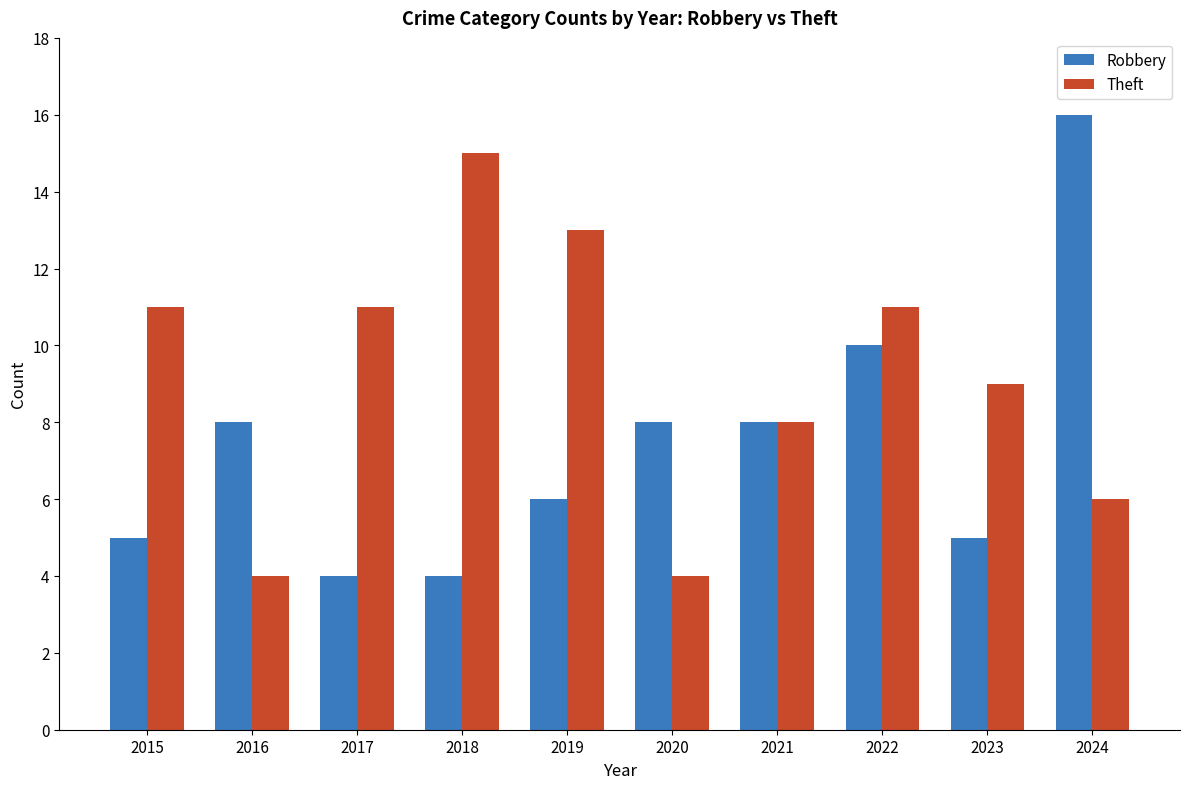

What is the sum of the Theft values at 2021 and 2018?

23